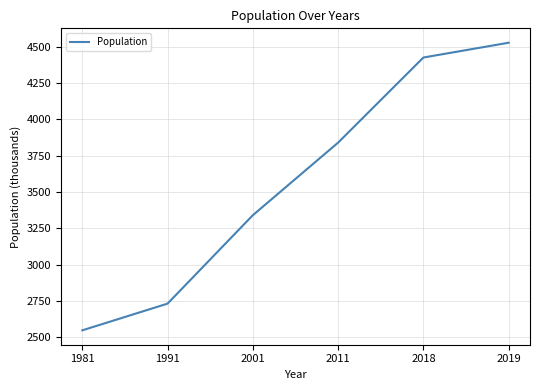

Read the value at 2011, to the nearest 50.

3850